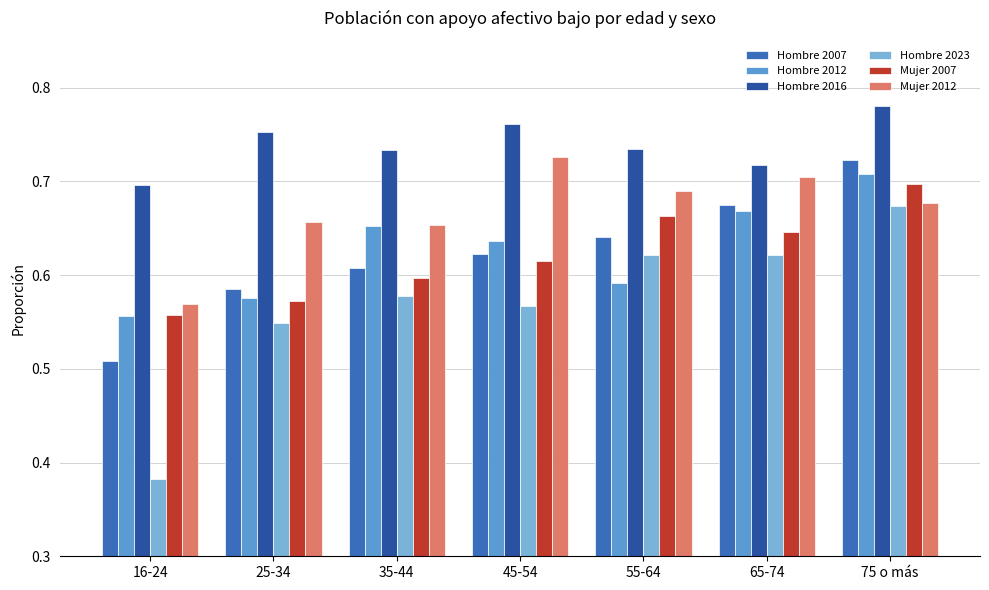

What are all the series names shown in the legend?

Hombre 2007, Hombre 2012, Hombre 2016, Hombre 2023, Mujer 2007, Mujer 2012